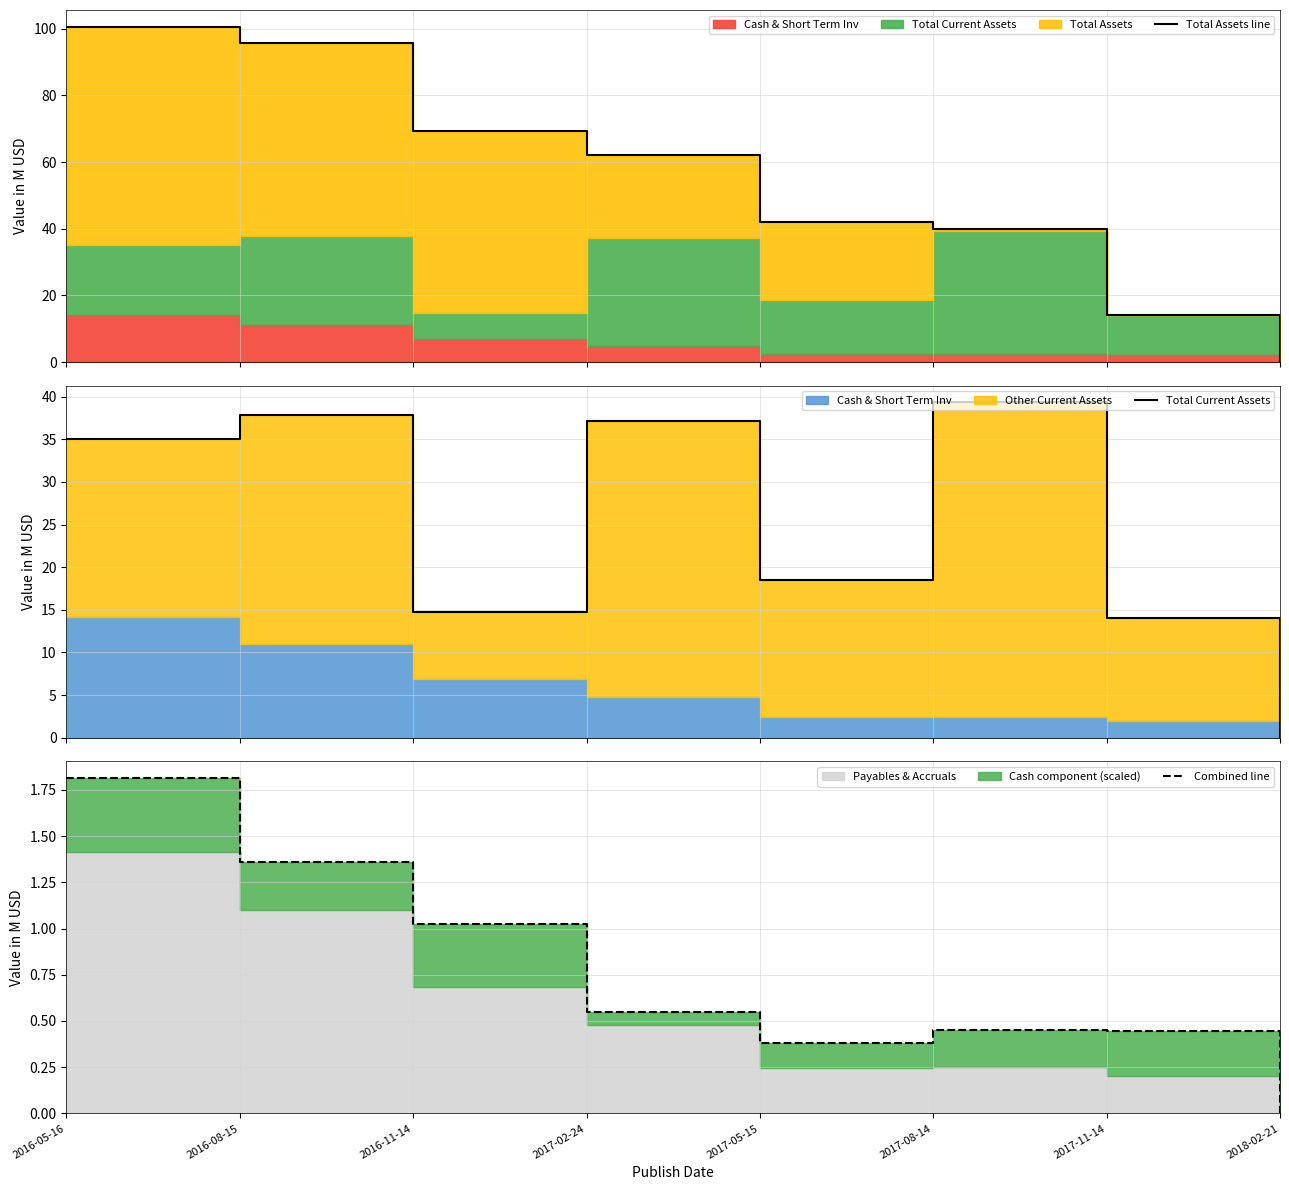

What is the total value across all series at 2016-11-14?

85.0